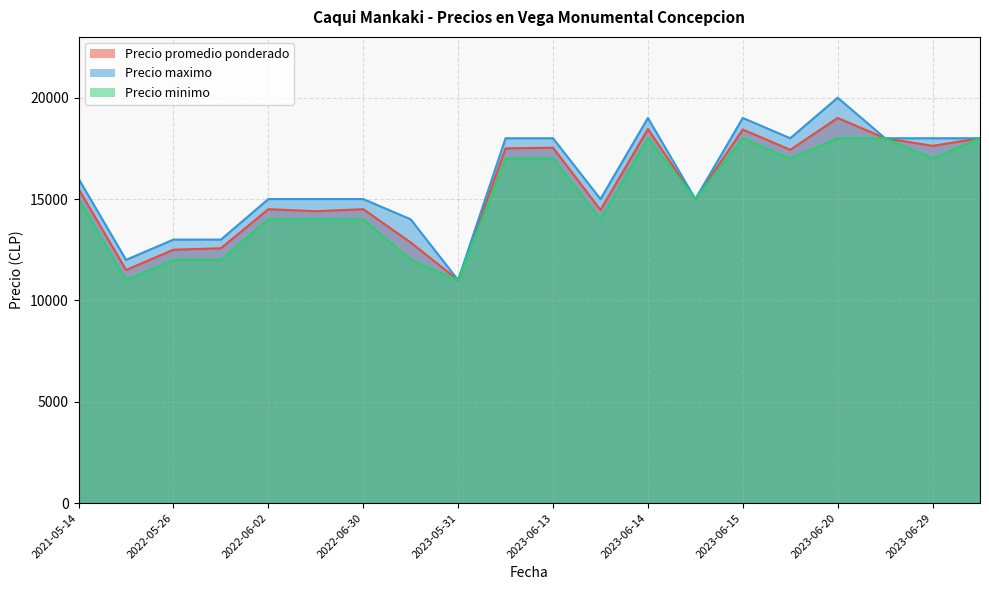

What is the spread (max minus min) of values at 2023-06-29?

1000